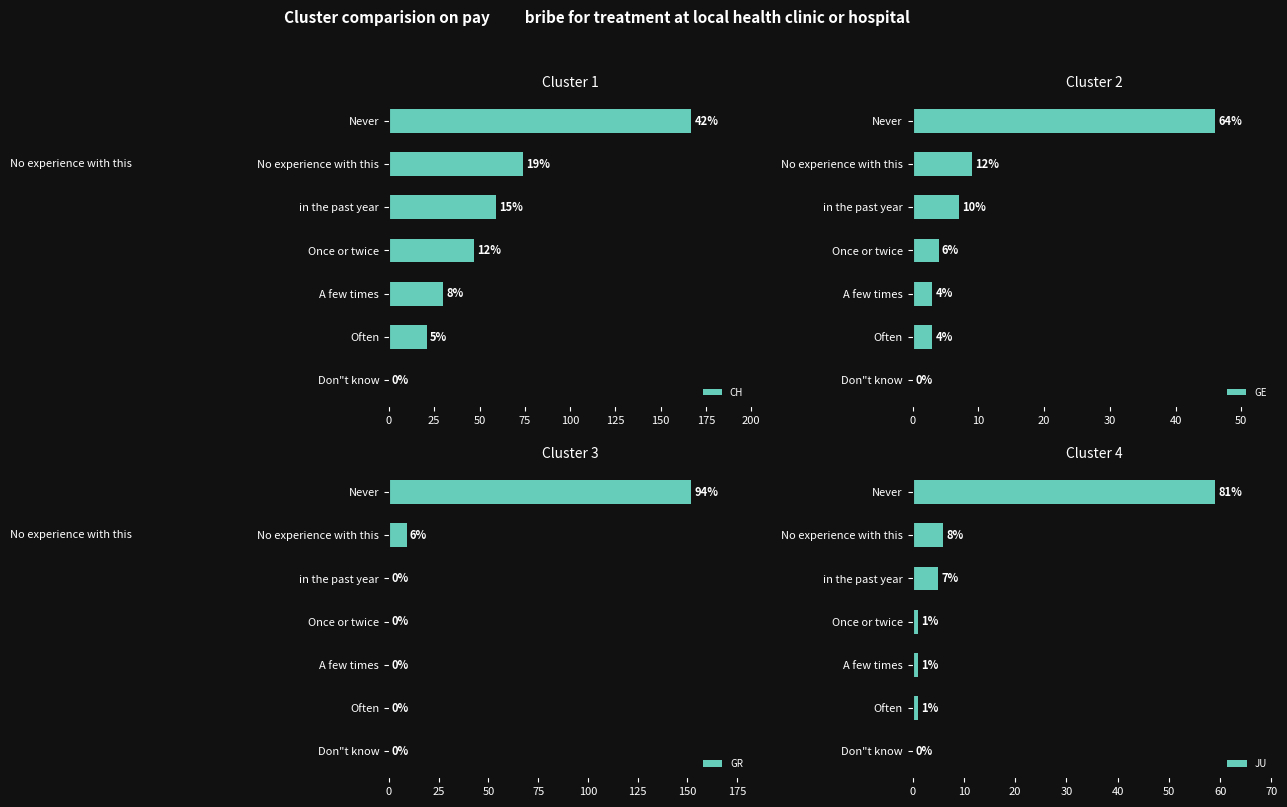

Which series has the largest total across all categories?

CH